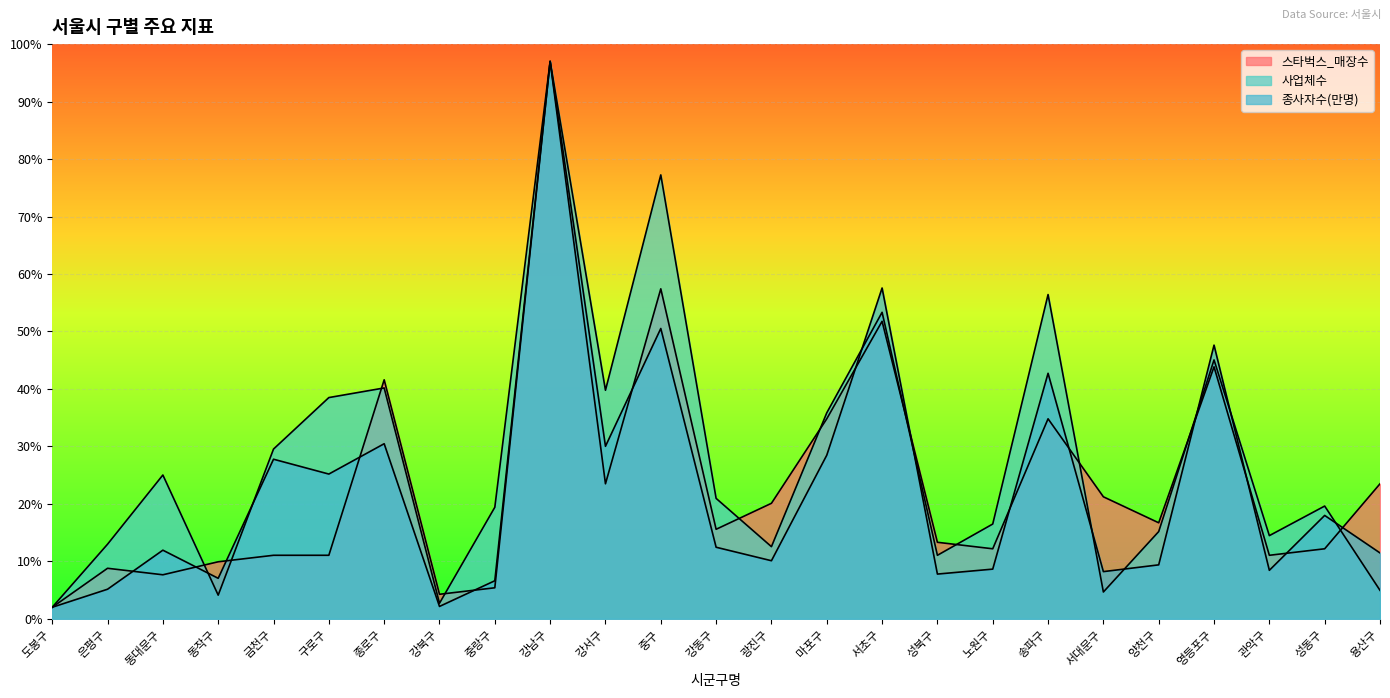

How many interior local valleys does the 스타벅스_매장수 series have?

7